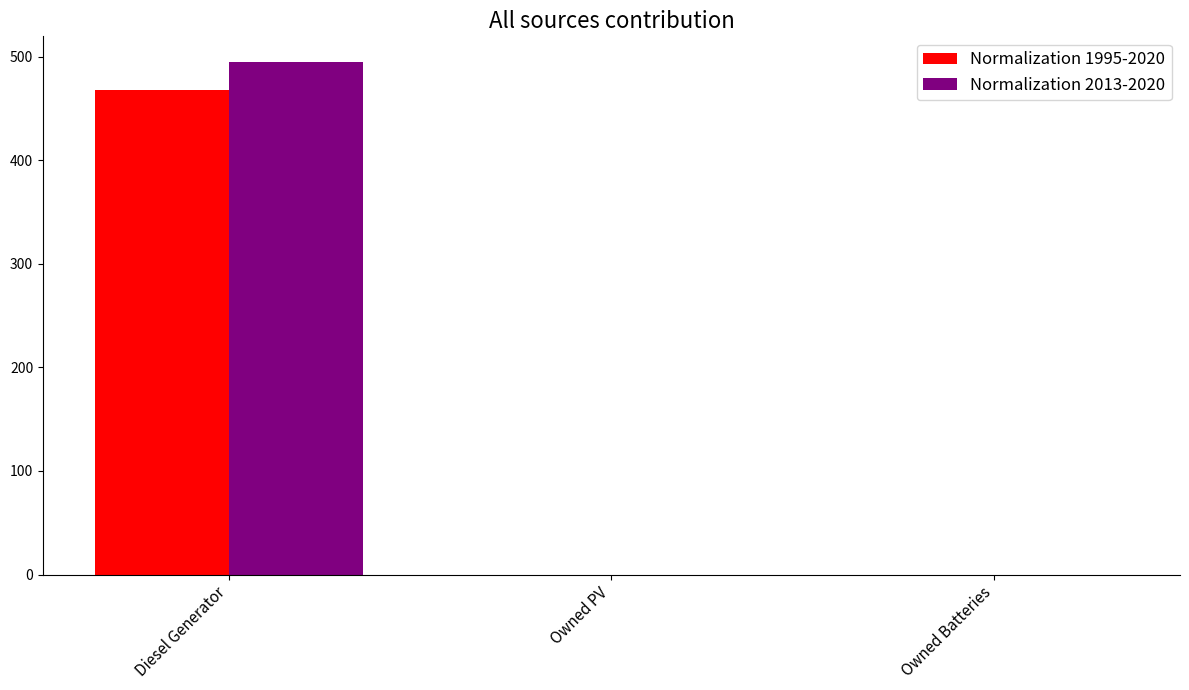

What is the sum of all Normalization 1995-2020 values?

468